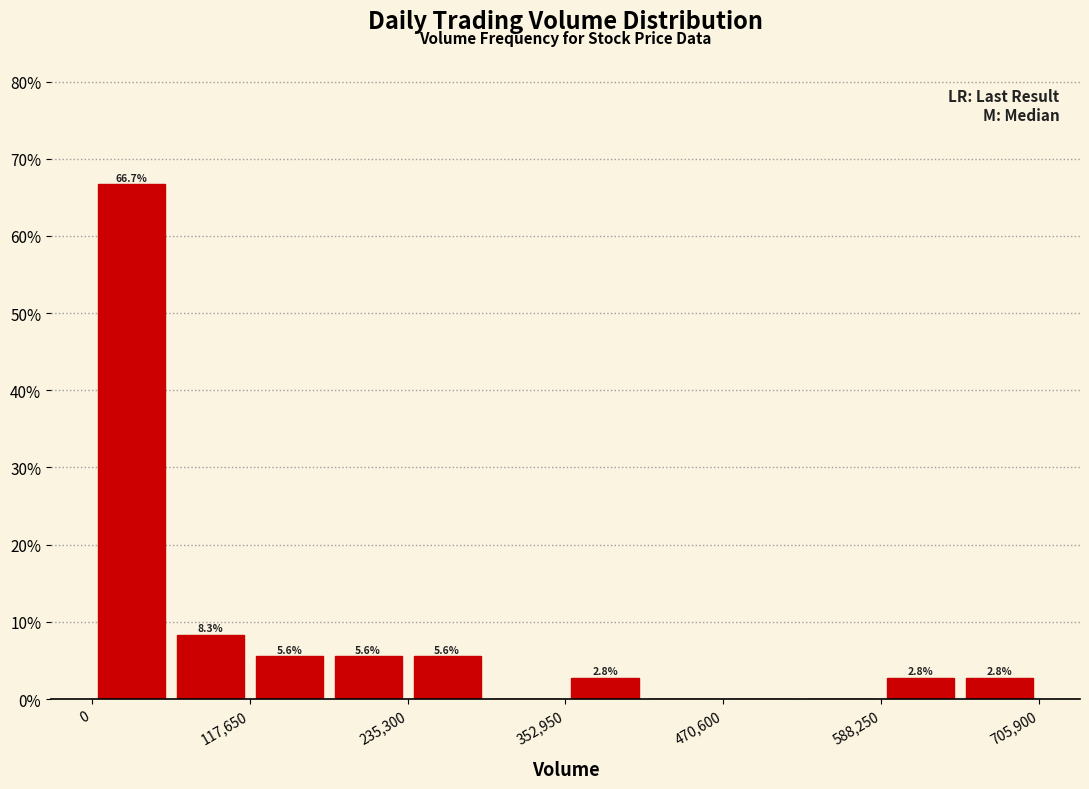

Read against the x-axis, roughly where is the centre of the tallest bar?

20000